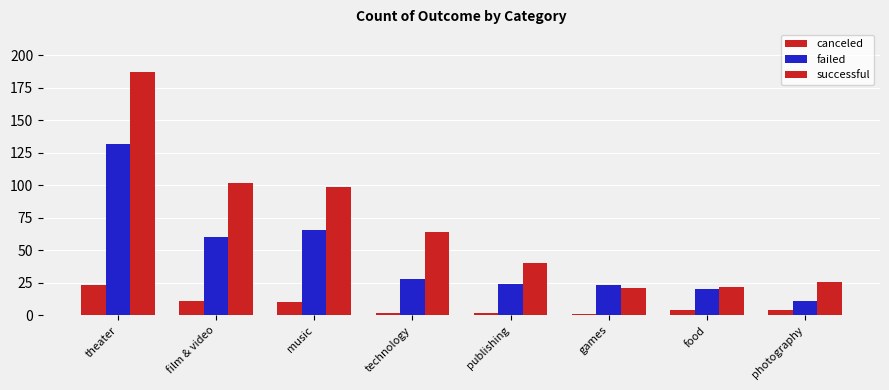

Rank the series by their average value, from highest to lowest.

successful, failed, canceled